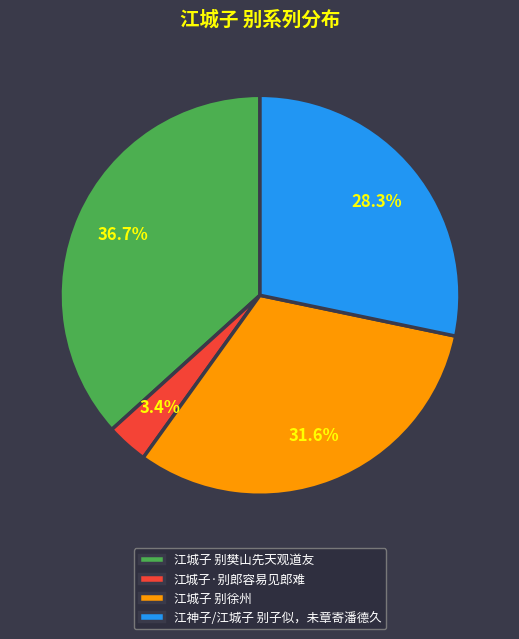

To the nearest percent, what portion does 江城子·别郎容易见郎难 represent?

3%